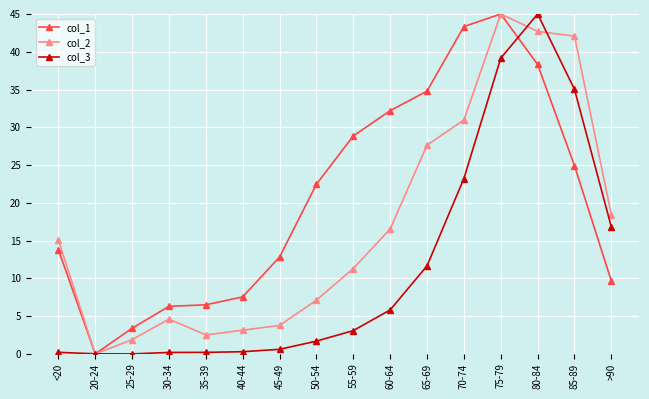

What is the label of the 5th point from the left?

35-39